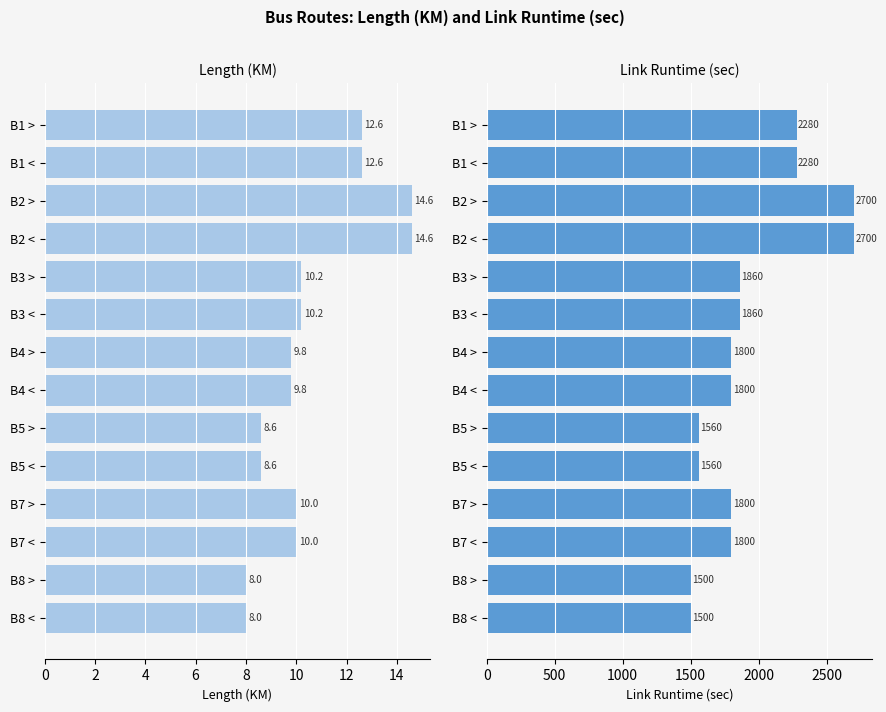

List the series in order of their peak value, highest first.

LINKRUNTIME, LENGTH